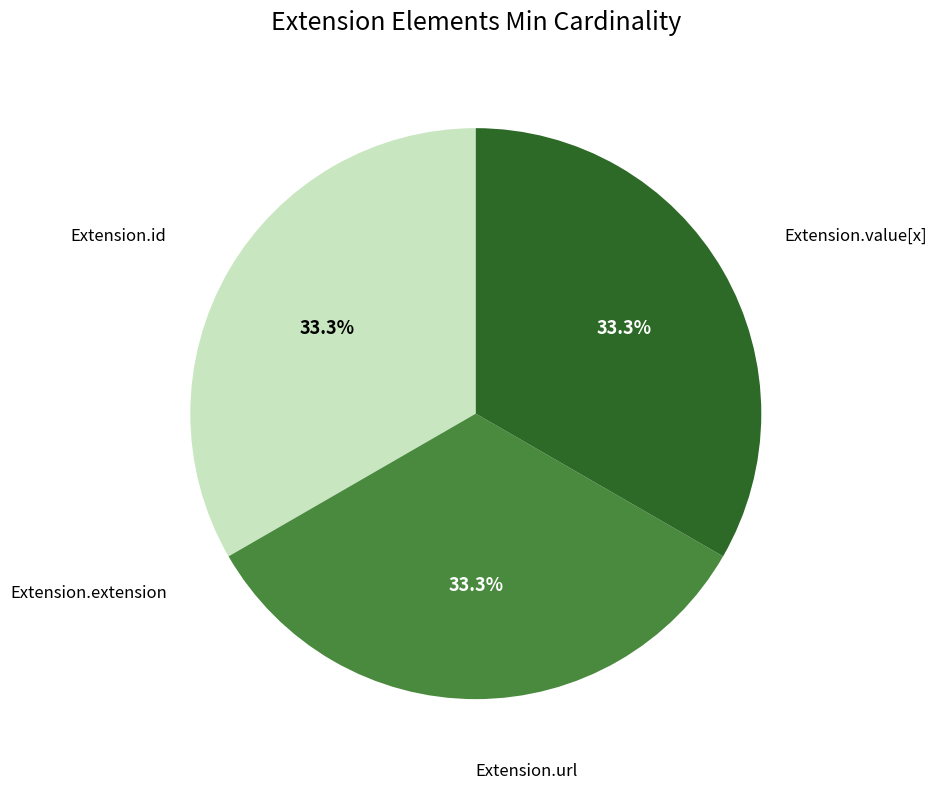

Does any single category account for the majority?

No